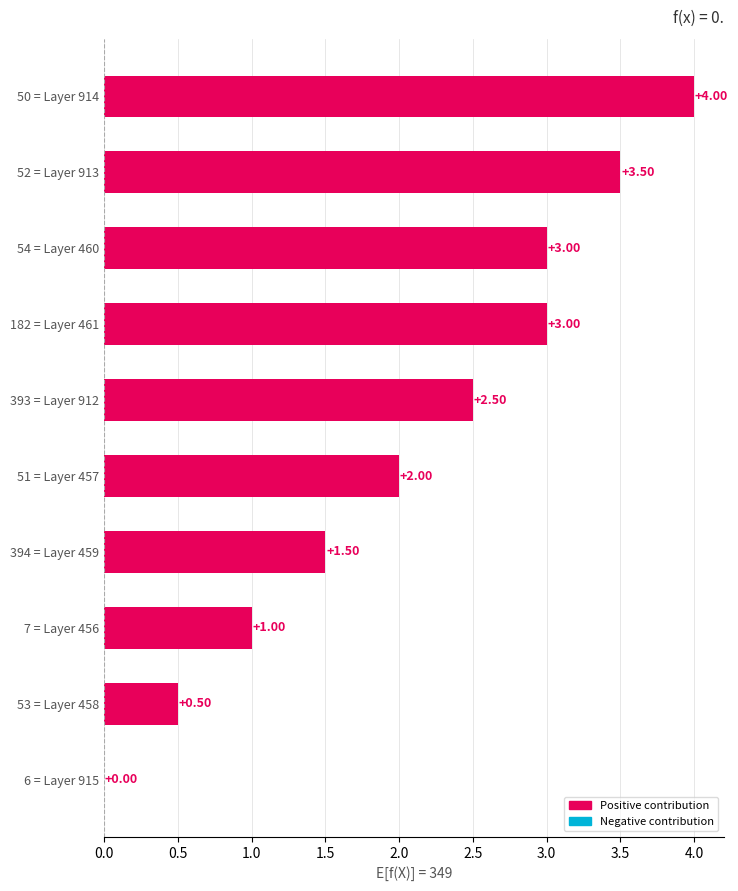

What is the sum of the values at 394 = Layer 459 and 54 = Layer 460?

4.5